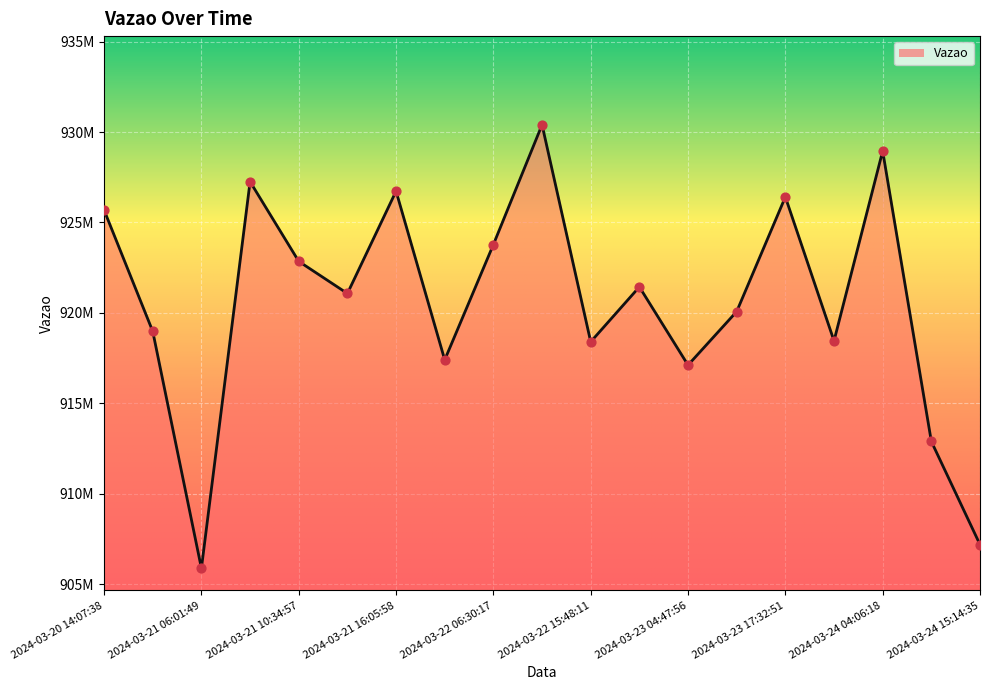

Does the chart have visible grid lines?

Yes